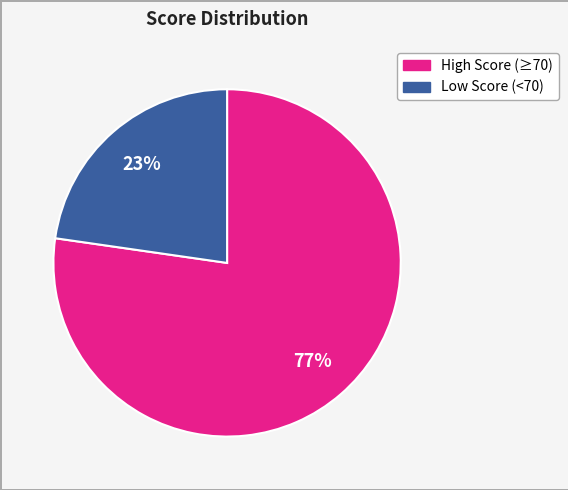

Does any single category account for the majority?

Yes